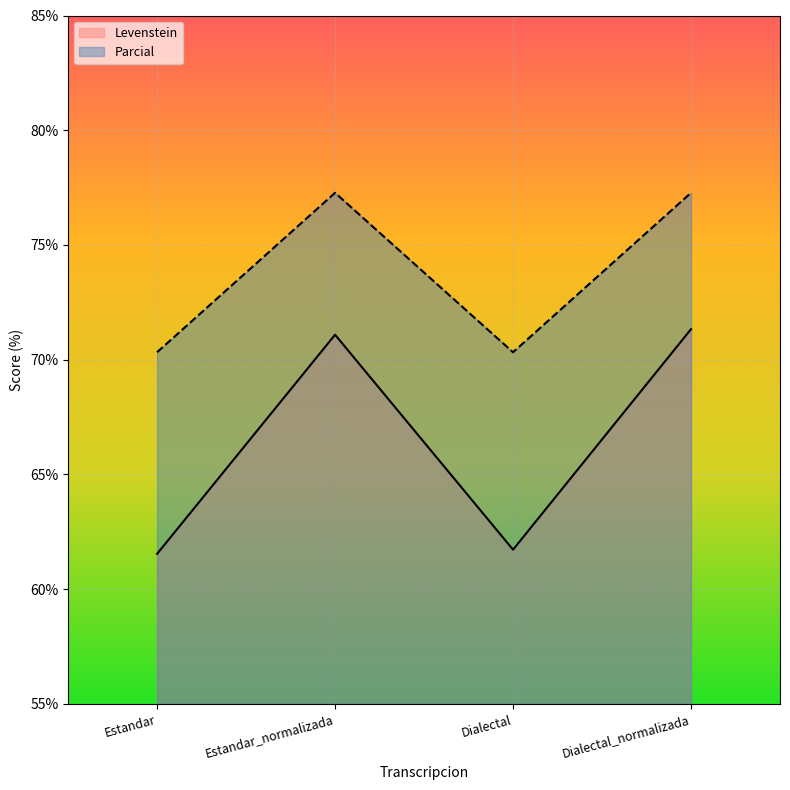

What is the highest value of the Levenstein series?

71.3